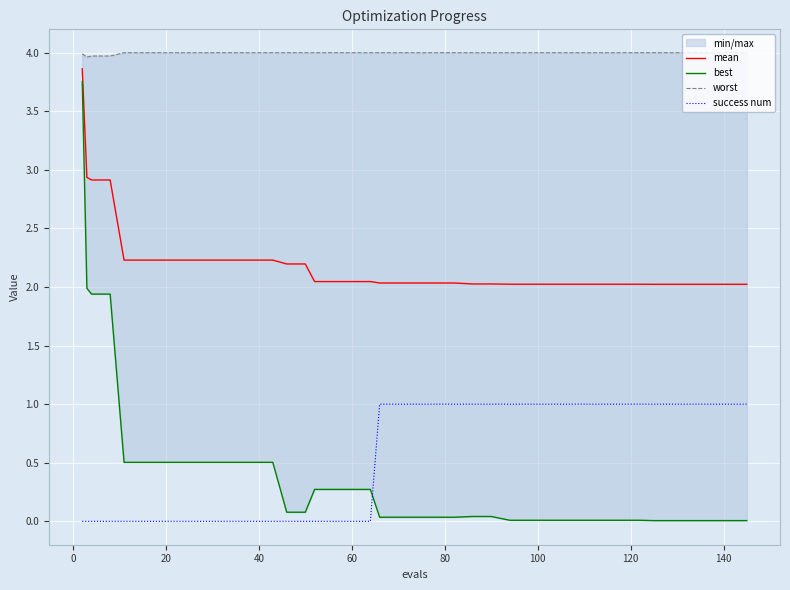

True or false: success num and mean cross at least once.

False